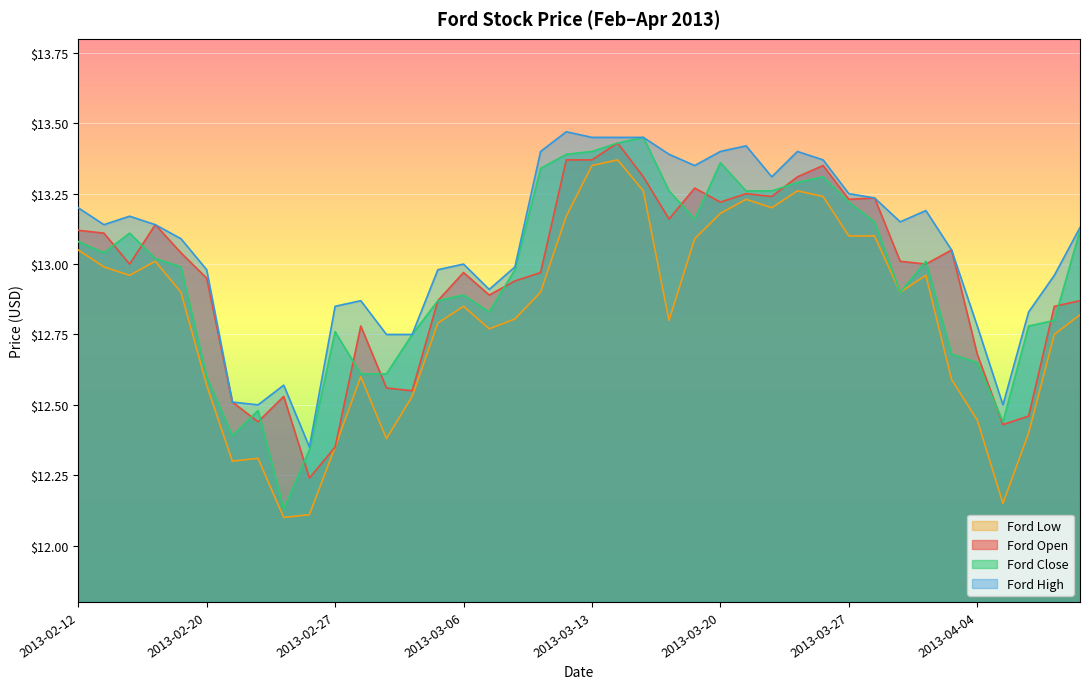

At 2013-02-19, list the series in order from largest to smallest.

ford_high, ford_open, ford_close, ford_low